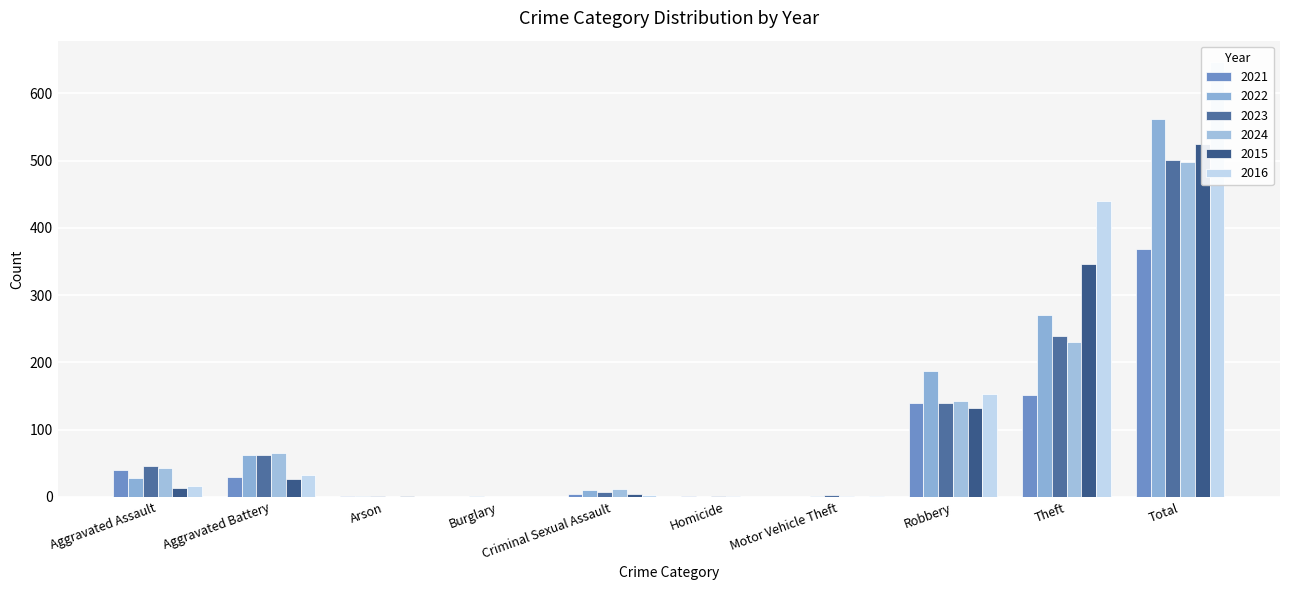

What is the difference between the 2016 values at Total and Burglary?

646